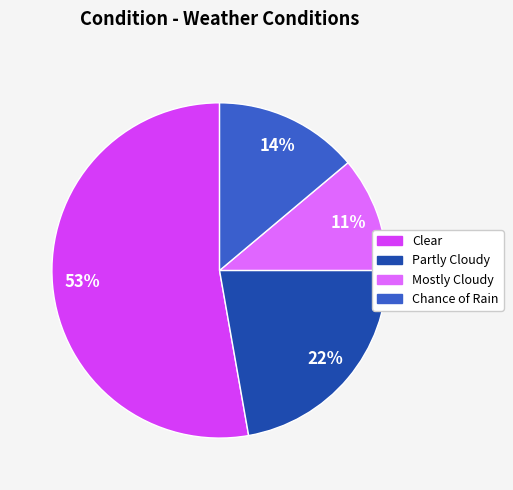

How many segments does this pie chart have?

4